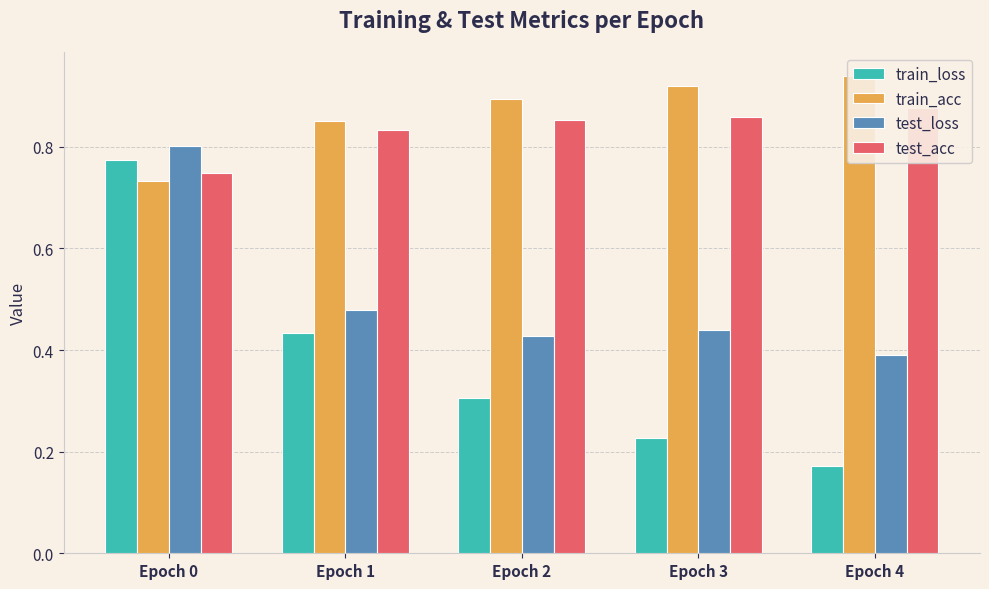

Does the chart contain stacked bars?

No